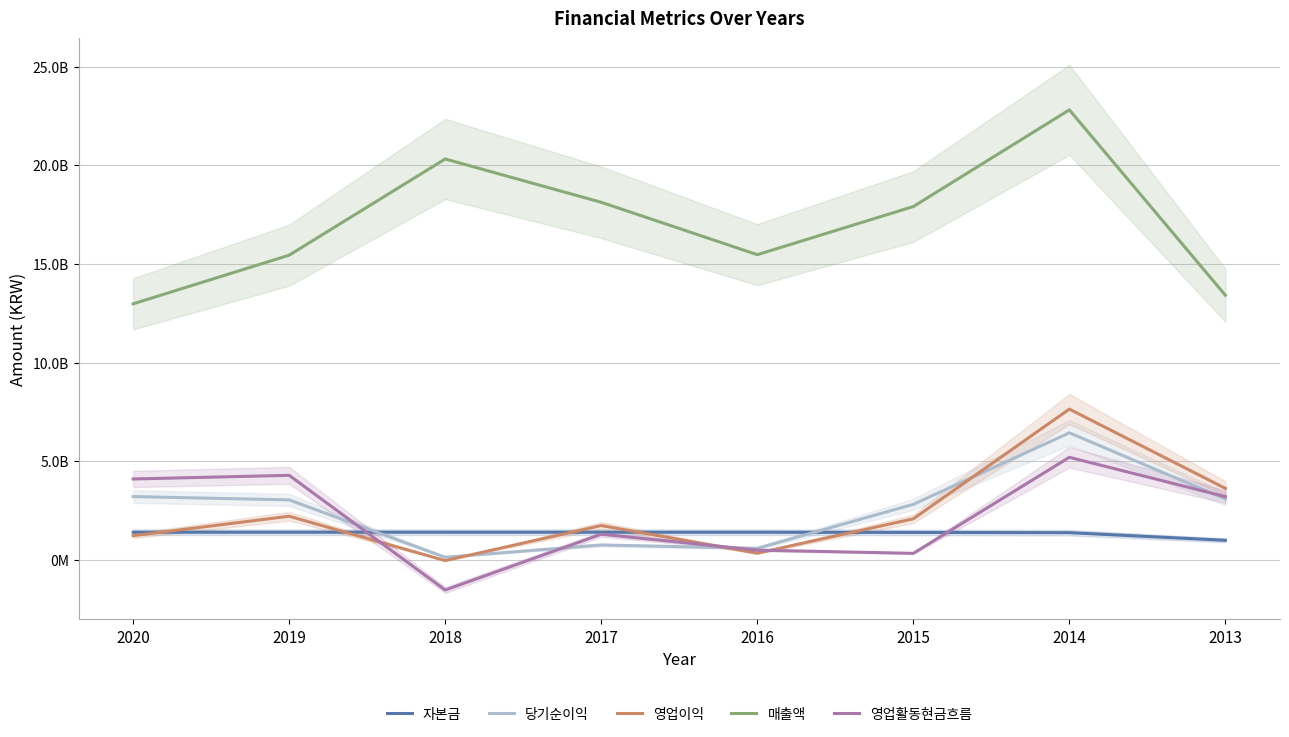

Between 2013 and 2015, which is larger?

2015